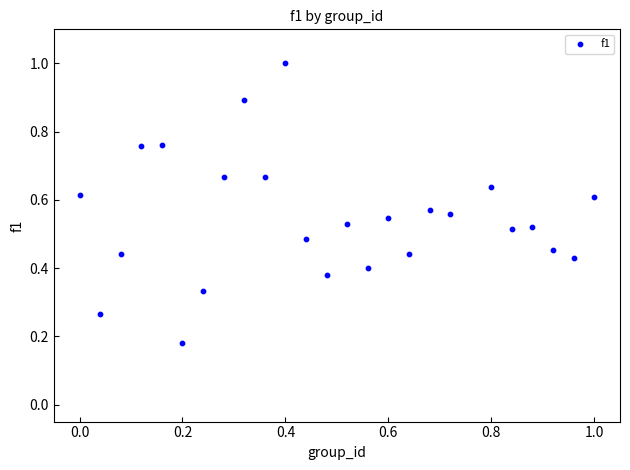

What is the range of X values (max minus min)?

1.0